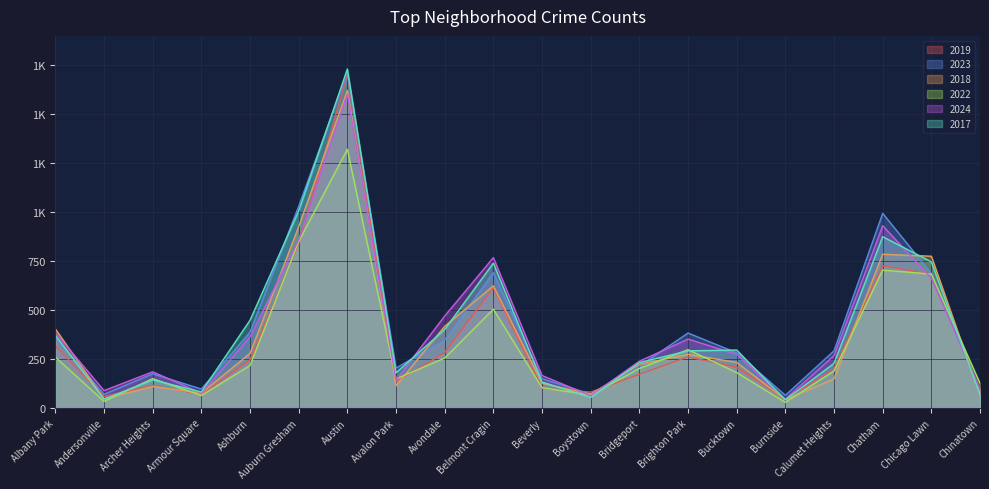

Reading right to left, what are all the values shown in this chart?

2019: Chinatown=92	Chicago Lawn=683	Chatham=727	Calumet Heights=201	Burnside=45	Bucktown=208	Brighton Park=261	Bridgeport=172	Boystown=81	Beverly=101	Belmont Cragin=614	Avondale=283	Avalon Park=135	Austin=1705	Auburn Gresham=839	Ashburn=245	Armour Square=69	Archer Heights=115	Andersonville=59	Albany Park=317
2023: Chinatown=90	Chicago Lawn=687	Chatham=994	Calumet Heights=292	Burnside=65	Bucktown=282	Brighton Park=383	Bridgeport=214	Boystown=71	Beverly=150	Belmont Cragin=691	Avondale=348	Avalon Park=204	Austin=1713	Auburn Gresham=1030	Ashburn=388	Armour Square=97	Archer Heights=175	Andersonville=70	Albany Park=361
2018: Chinatown=68	Chicago Lawn=775	Chatham=785	Calumet Heights=149	Burnside=43	Bucktown=233	Brighton Park=274	Bridgeport=223	Boystown=70	Beverly=127	Belmont Cragin=624	Avondale=417	Avalon Park=114	Austin=1621	Auburn Gresham=926	Ashburn=279	Armour Square=76	Archer Heights=110	Andersonville=47	Albany Park=404
2022: Chinatown=126	Chicago Lawn=684	Chatham=704	Calumet Heights=189	Burnside=29	Bucktown=181	Brighton Park=298	Bridgeport=202	Boystown=66	Beverly=104	Belmont Cragin=505	Avondale=255	Avalon Park=149	Austin=1321	Auburn Gresham=850	Ashburn=217	Armour Square=64	Archer Heights=150	Andersonville=34	Albany Park=260
2024: Chinatown=96	Chicago Lawn=663	Chatham=931	Calumet Heights=268	Burnside=46	Bucktown=275	Brighton Park=352	Bridgeport=239	Boystown=63	Beverly=166	Belmont Cragin=768	Avondale=470	Avalon Park=143	Austin=1602	Auburn Gresham=859	Ashburn=364	Armour Square=76	Archer Heights=185	Andersonville=89	Albany Park=384
2017: Chinatown=69	Chicago Lawn=746	Chatham=875	Calumet Heights=228	Burnside=42	Bucktown=296	Brighton Park=292	Bridgeport=232	Boystown=54	Beverly=133	Belmont Cragin=740	Avondale=401	Avalon Park=180	Austin=1731	Auburn Gresham=1006	Ashburn=448	Armour Square=82	Archer Heights=144	Andersonville=45	Albany Park=371